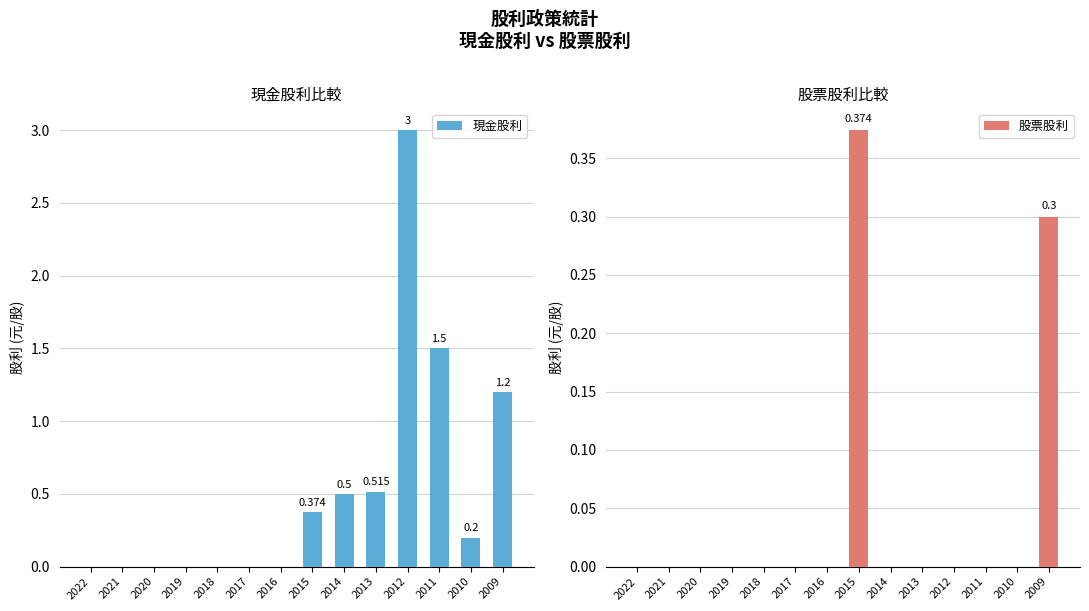

Count the number of categories in the chart.

14